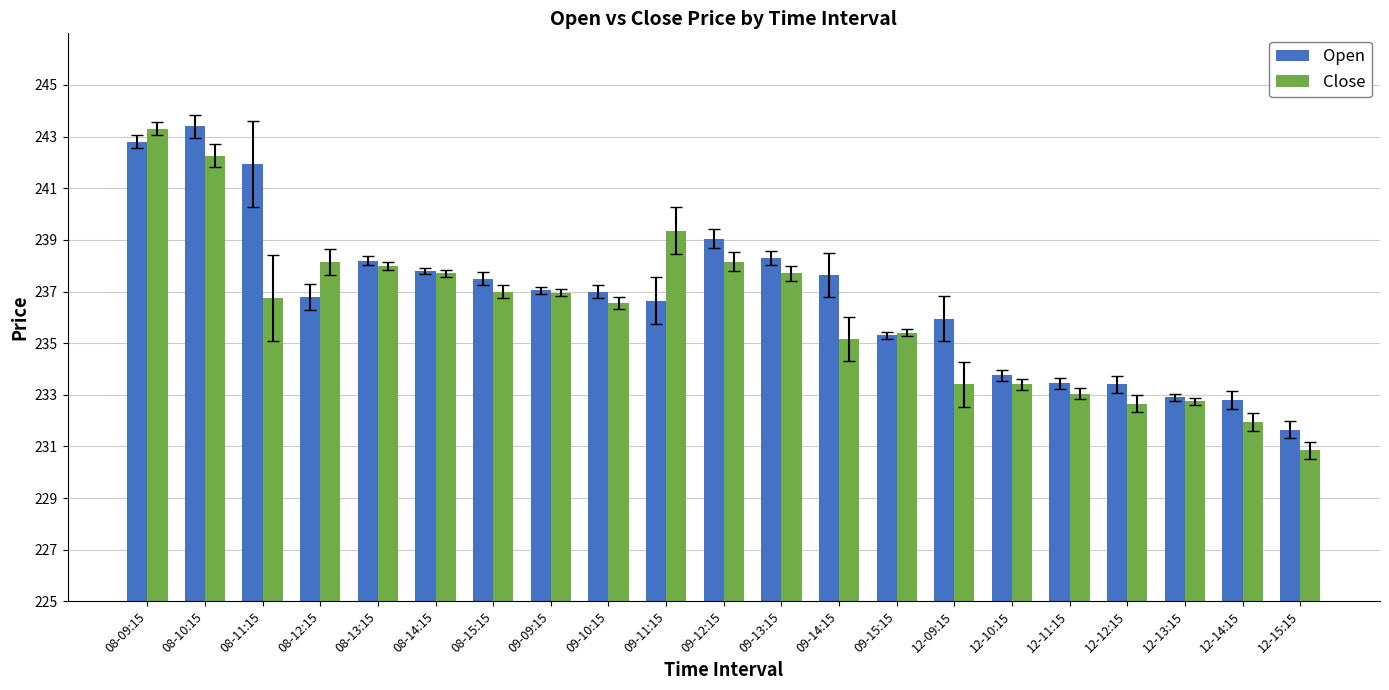

Reading left to right, extract all data points from this chart.

Open: 08-09:15=17.8	08-10:15=18.4	08-11:15=16.9	08-12:15=11.8	08-13:15=13.2	08-14:15=12.8	08-15:15=12.5	09-09:15=12.1	09-10:15=12.0	09-11:15=11.7	09-12:15=14.1	09-13:15=13.3	09-14:15=12.7	09-15:15=10.3	12-09:15=10.9	12-10:15=8.8	12-11:15=8.4	12-12:15=8.4	12-13:15=7.9	12-14:15=7.8	12-15:15=6.7
Close: 08-09:15=18.3	08-10:15=17.2	08-11:15=11.8	08-12:15=13.2	08-13:15=13.0	08-14:15=12.7	08-15:15=12.0	09-09:15=11.9	09-10:15=11.6	09-11:15=14.3	09-12:15=13.2	09-13:15=12.7	09-14:15=10.2	09-15:15=10.4	12-09:15=8.4	12-10:15=8.4	12-11:15=8.1	12-12:15=7.7	12-13:15=7.8	12-14:15=6.9	12-15:15=5.8